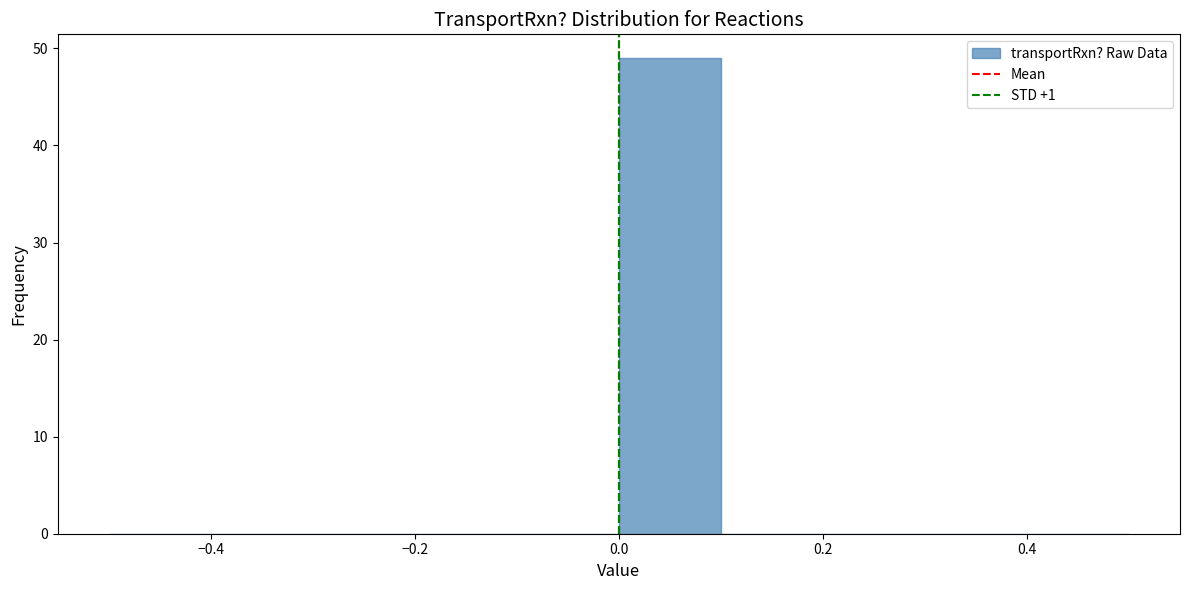

How tall is the bar that spans 0.0 to 0.1 on the x-axis? The values are not printed on the chart, so give them approximately, as read against the axis.

49